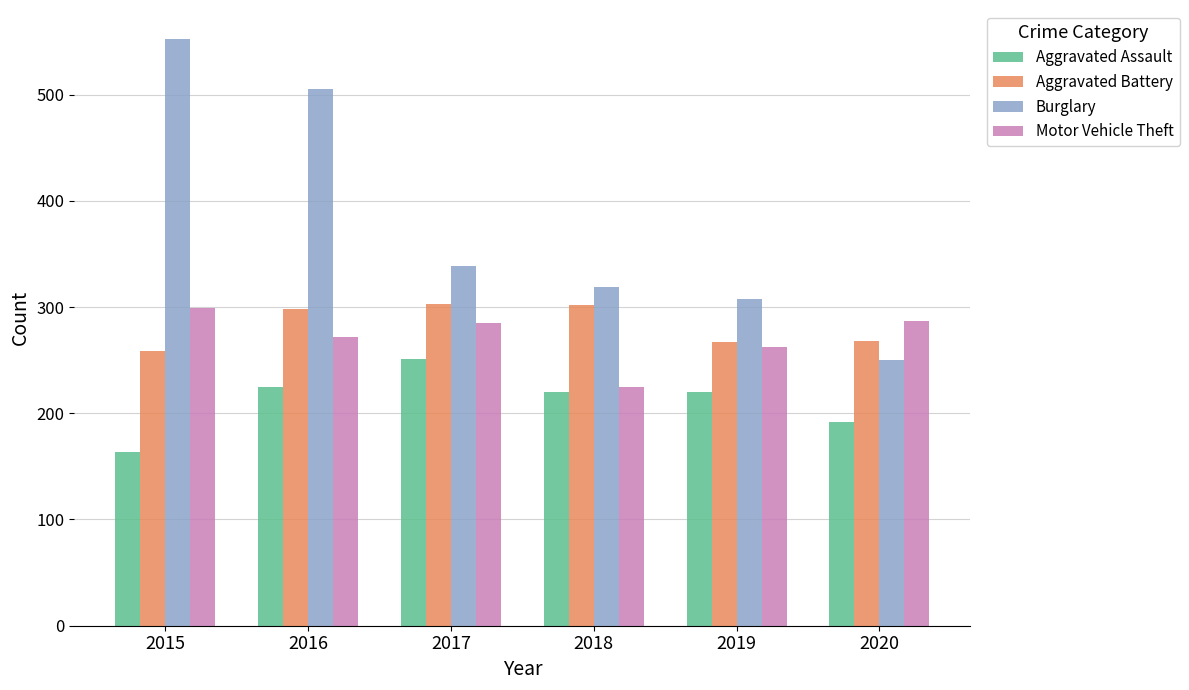

What are all the series names shown in the legend?

Aggravated Assault, Aggravated Battery, Burglary, Motor Vehicle Theft